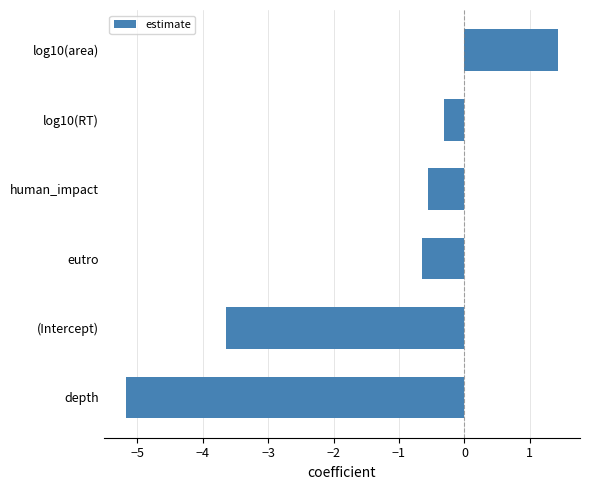

The chart shows a value of -0.6 at human_impact. True or false?

True